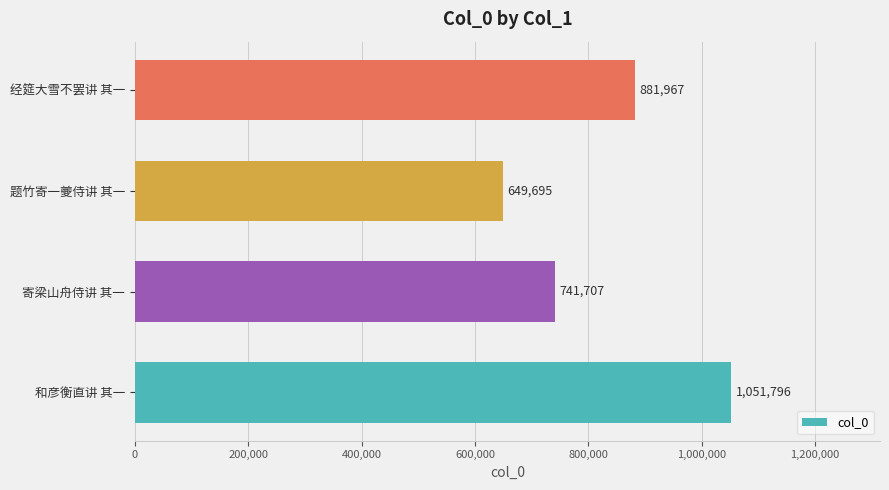

Count the values in the range 741707 to 1051796.

3